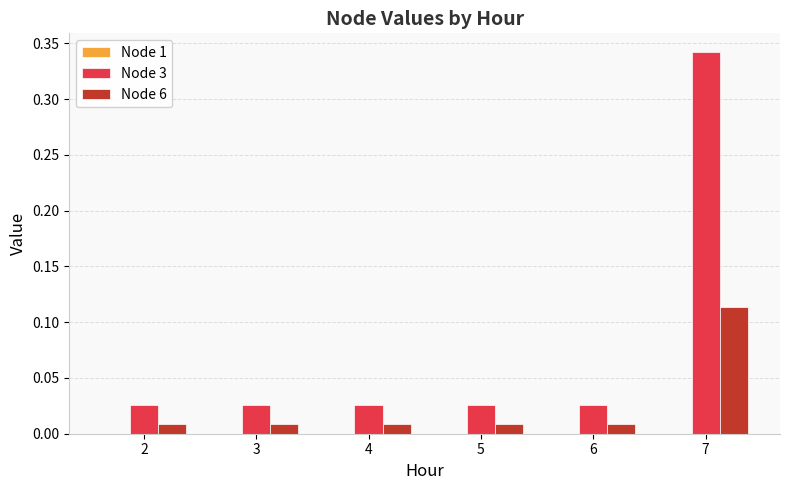

Count the number of categories in the chart.

6